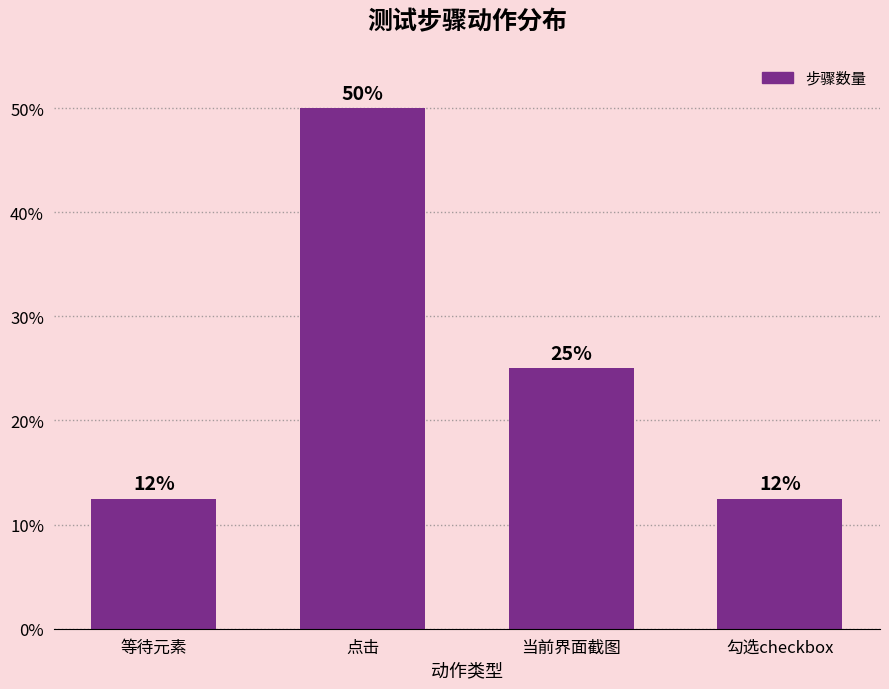

Are the bars grouped side by side (vs. stacked)?

No